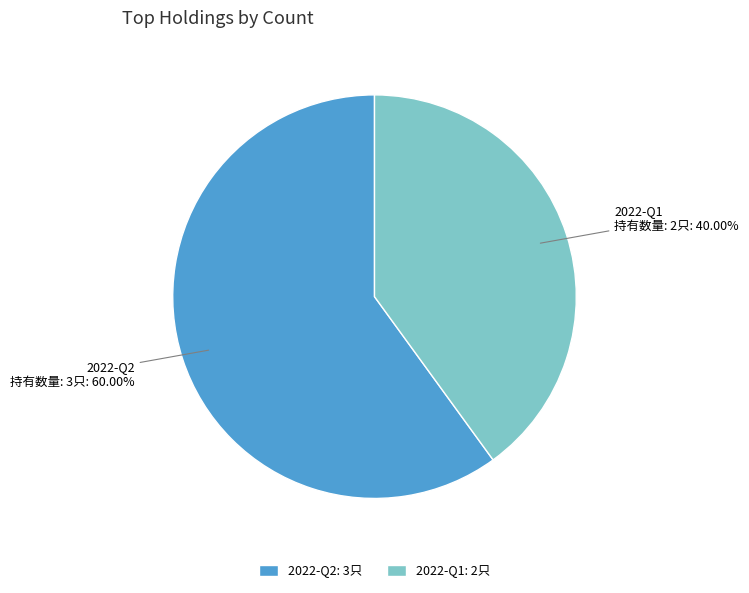

Combined, do 2022-Q2 and 2022-Q1 account for over 50%?

Yes